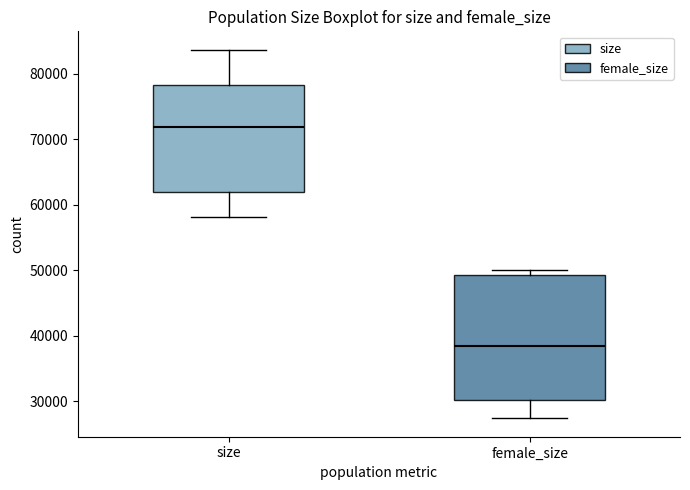

Which box is the tallest, from its lower edge to its upper edge?

female_size